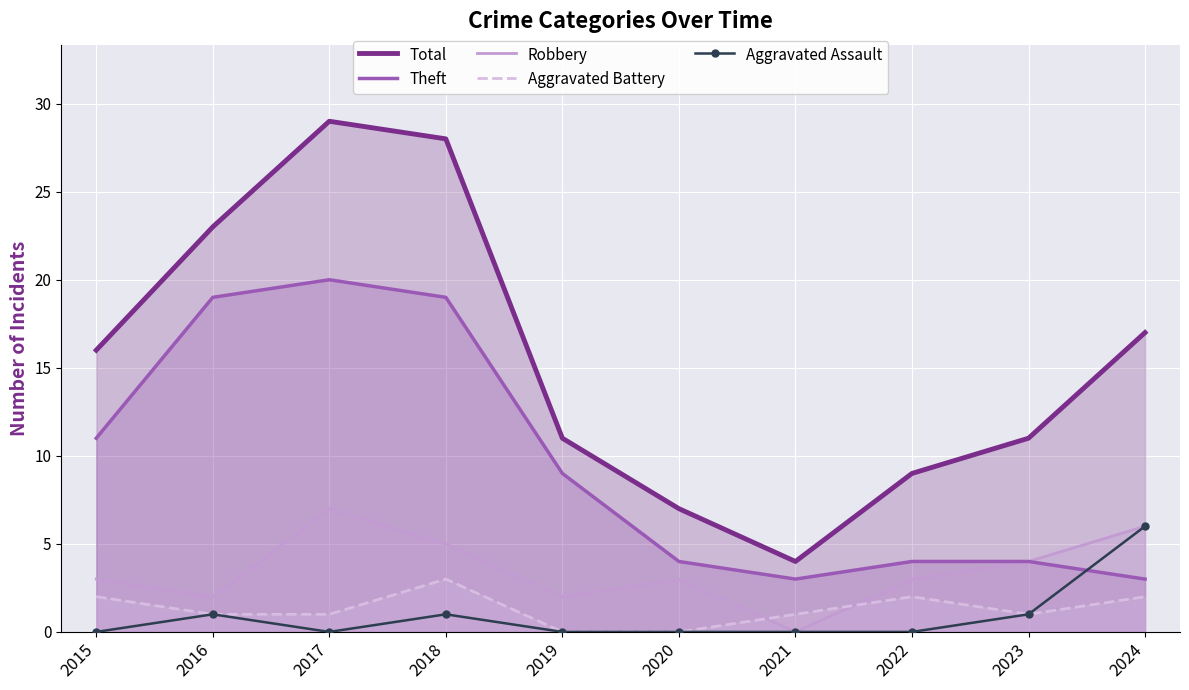

Between 2017 and 2021, which is larger?

2017